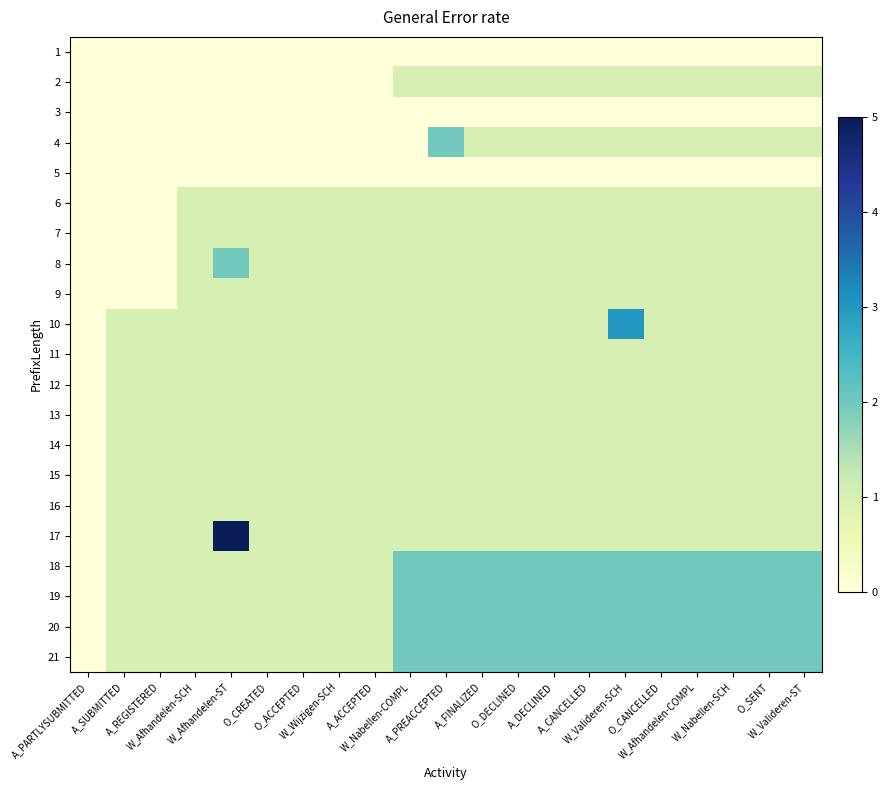

What is the total value across all series at A_PREACCEPTED?

23